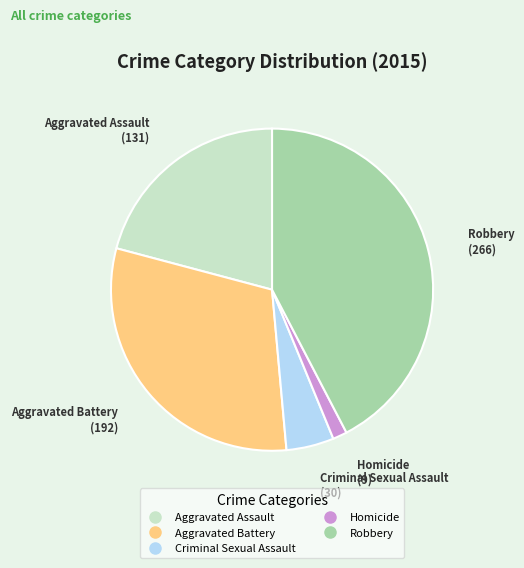

What is the largest slice in the pie chart?

Robbery